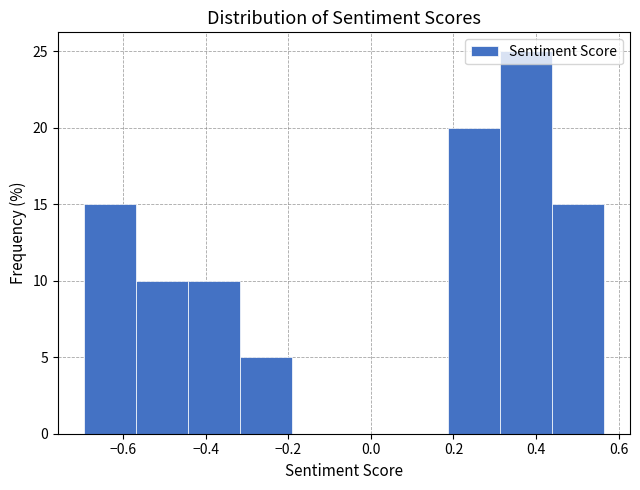

What is the height of the bar covering 0.18 to 0.32 on the x-axis? Neither the bar edges nor the heights are printed on the chart, so give them approximately, as read against the axes.

20